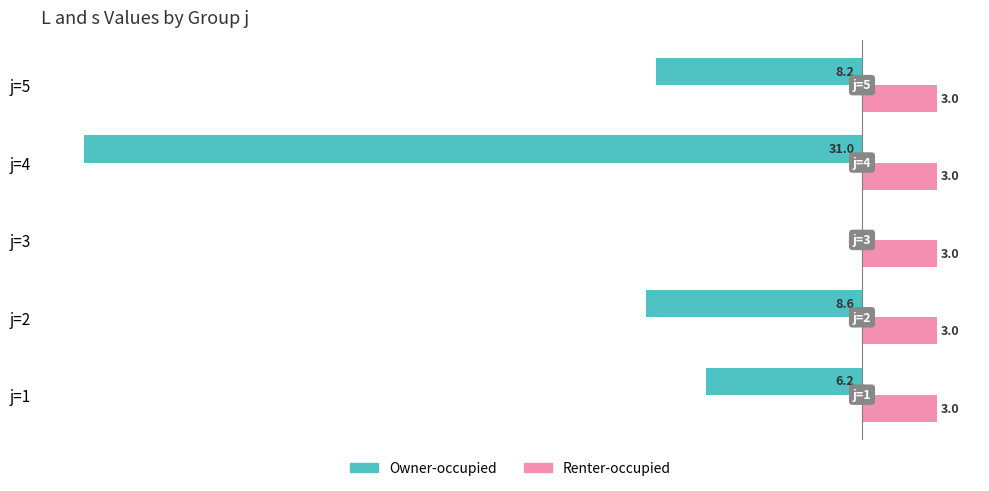

At which label does Owner-occupied reach its peak?

j=3